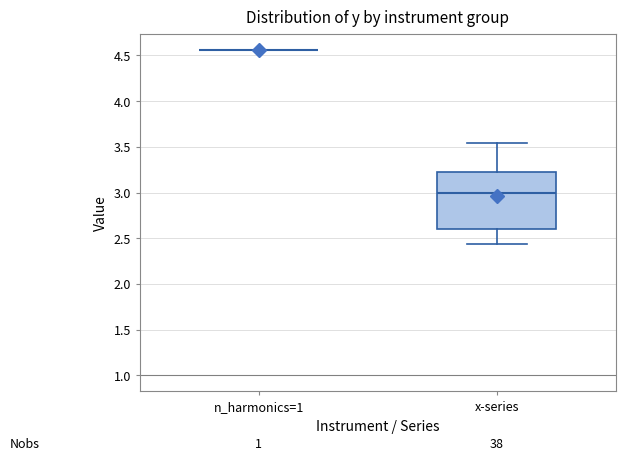

Reading left to right, transcribe this box plot: for each box, give where its median line is, the range the box spans, and where its two whiskers end, as read against the y-axis. The values are not printed on the chart, so give them approximately, as read against the axis.

n_harmonics=1: box collapsed to a line at 4.55, whiskers 4.55 to 4.55
x-series: median 3.00, box 2.60 to 3.20, whiskers 2.45 to 3.55